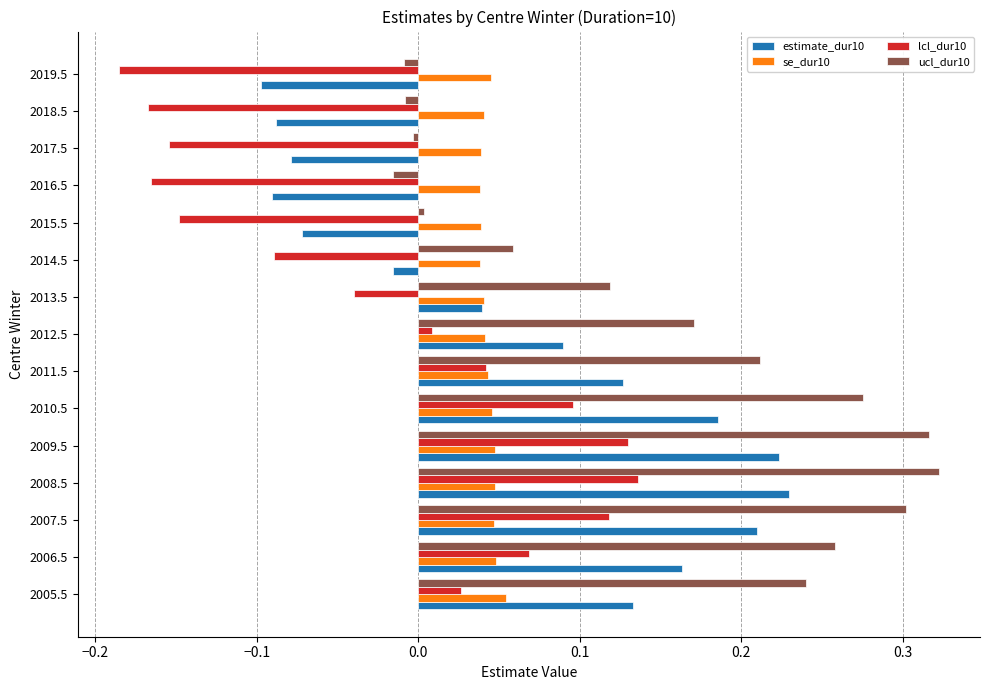

What is the sum of all se_dur10 values?

0.7